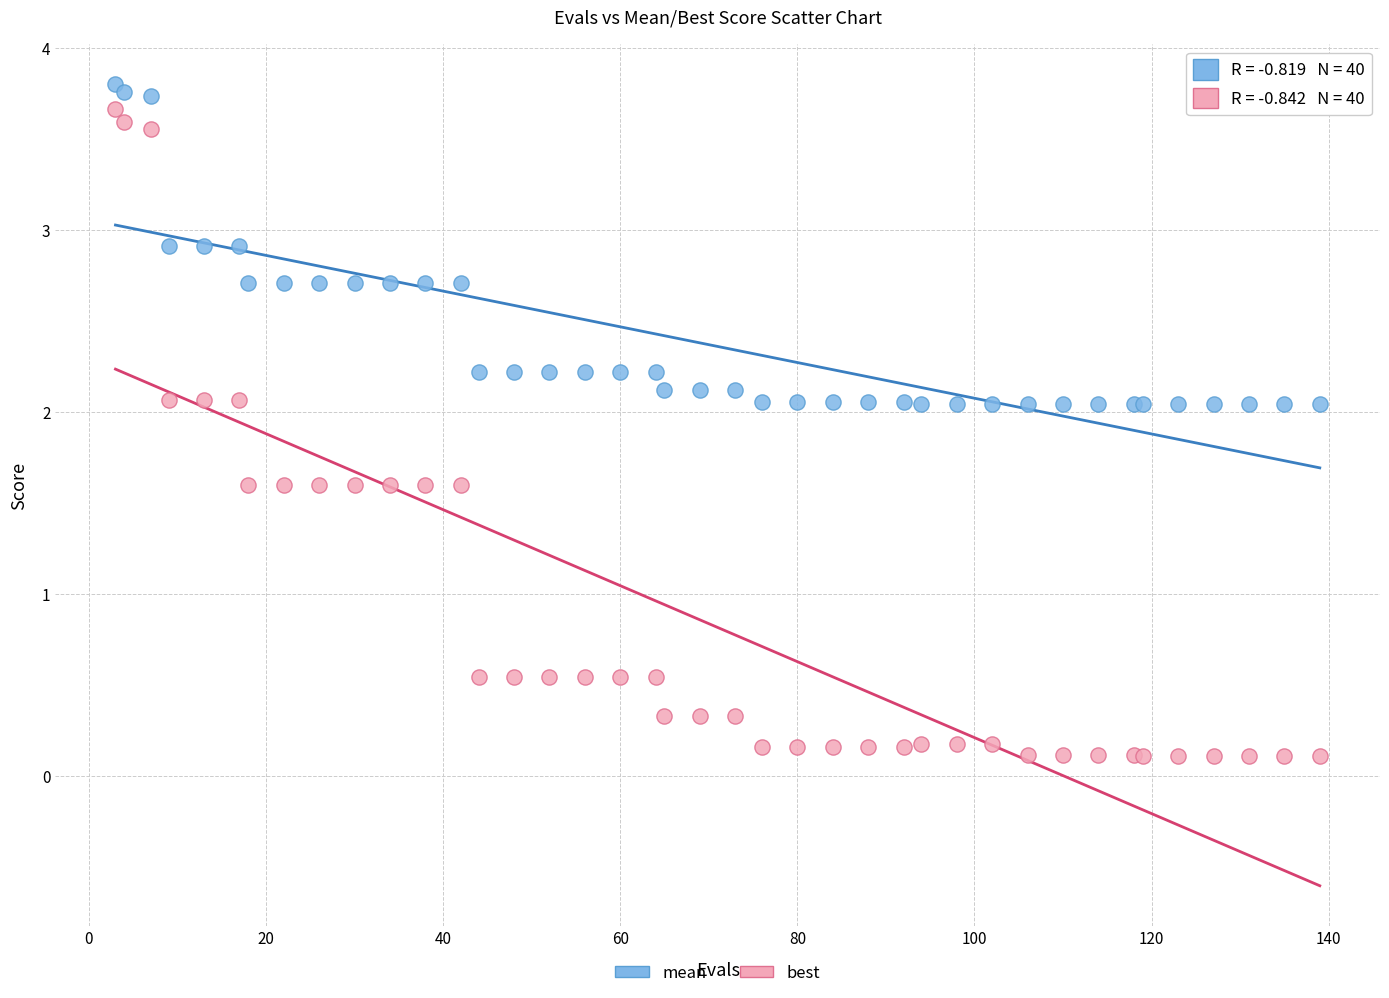

Which series has the largest Y range (max minus min)?

best